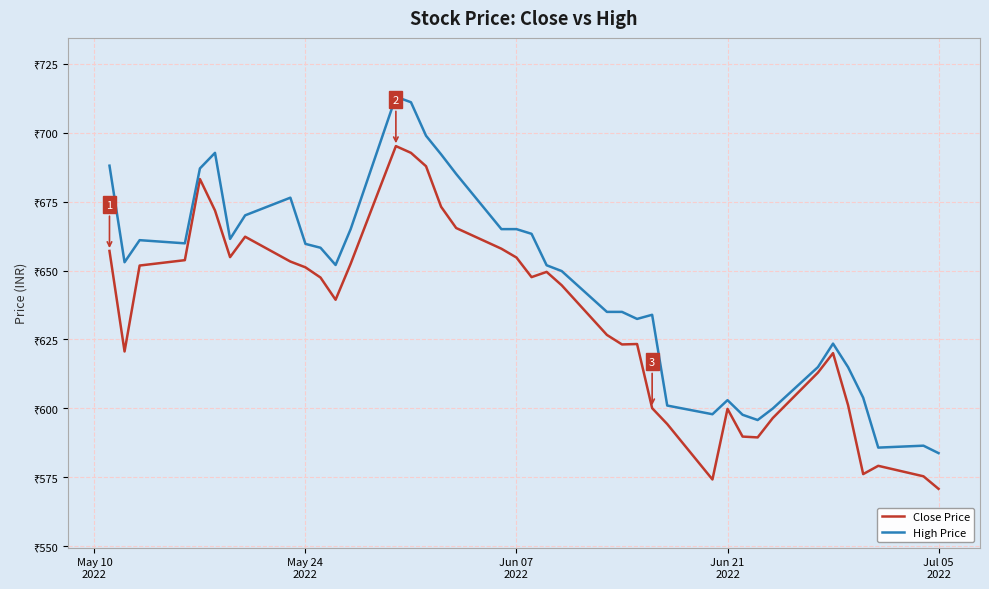

True or false: High Price and Close Price cross at least once.

False